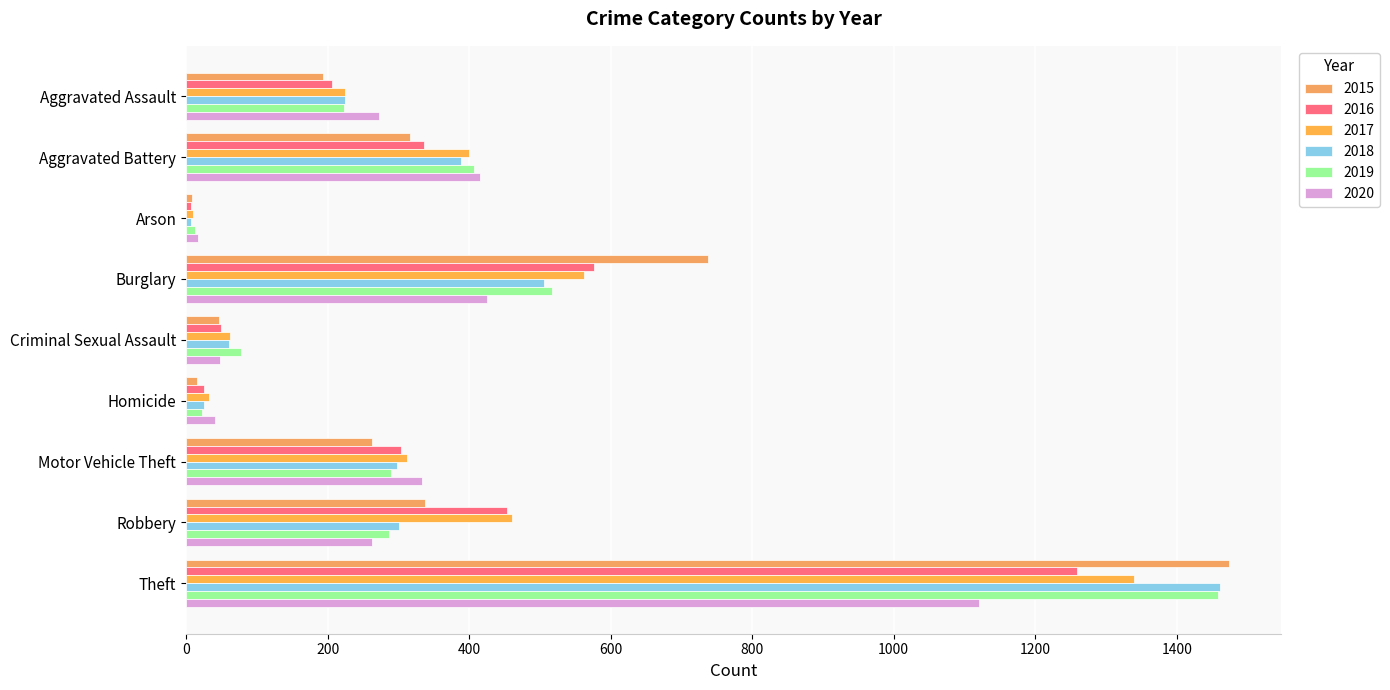

What value does the 2017 series have at Homicide?

33